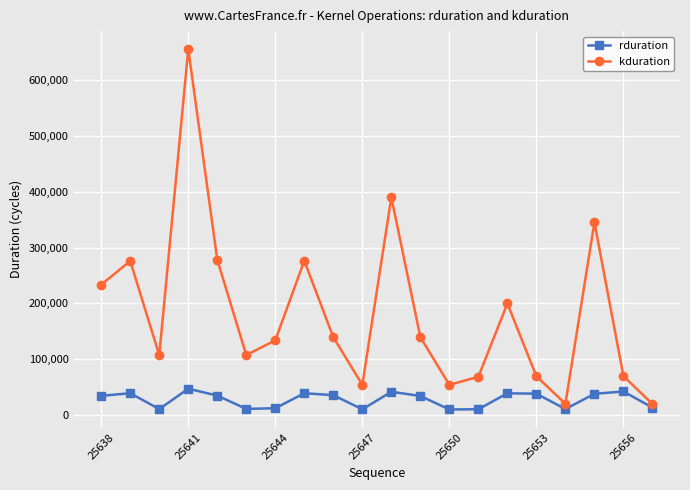

True or false: rduration and kduration intersect in this chart.

False